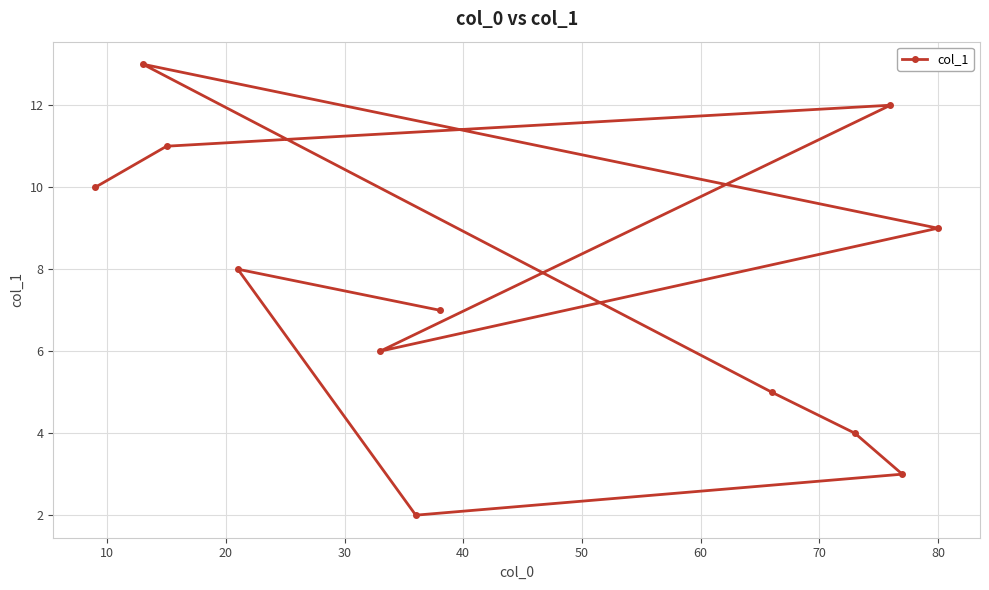

Reading left to right, list all the values displayed in this chart.

10.0	13.0	11.0	8.0	6.0	2.0	7.0	5.0	4.0	12.0	3.0	9.0